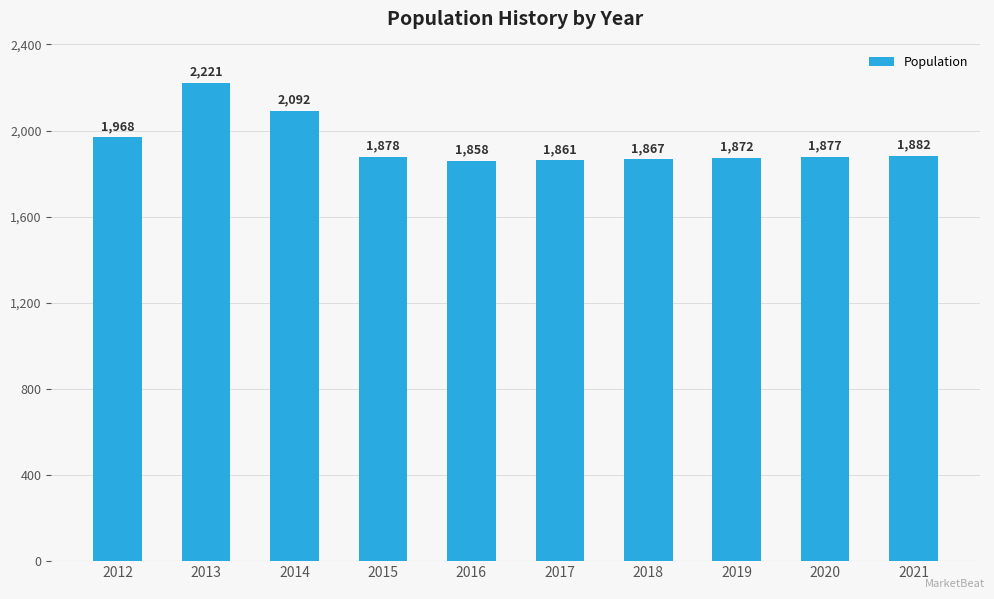

The value at 2017 is 2467. True or false?

False